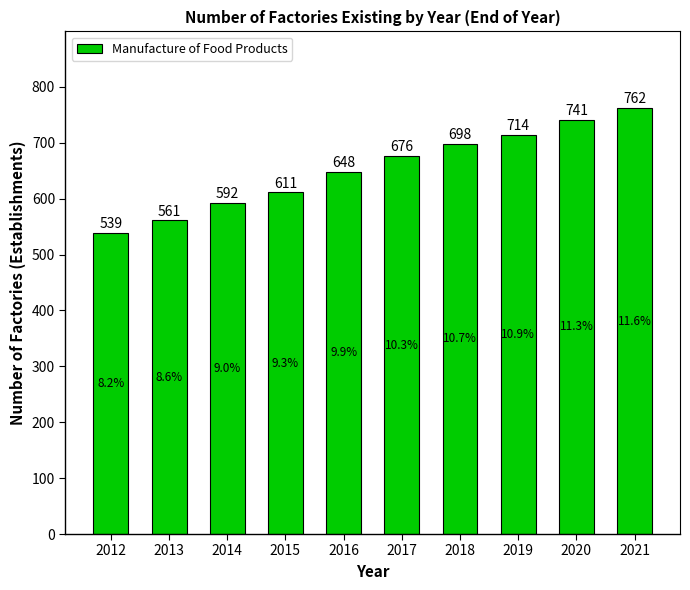

What is the sum of all values?

6542